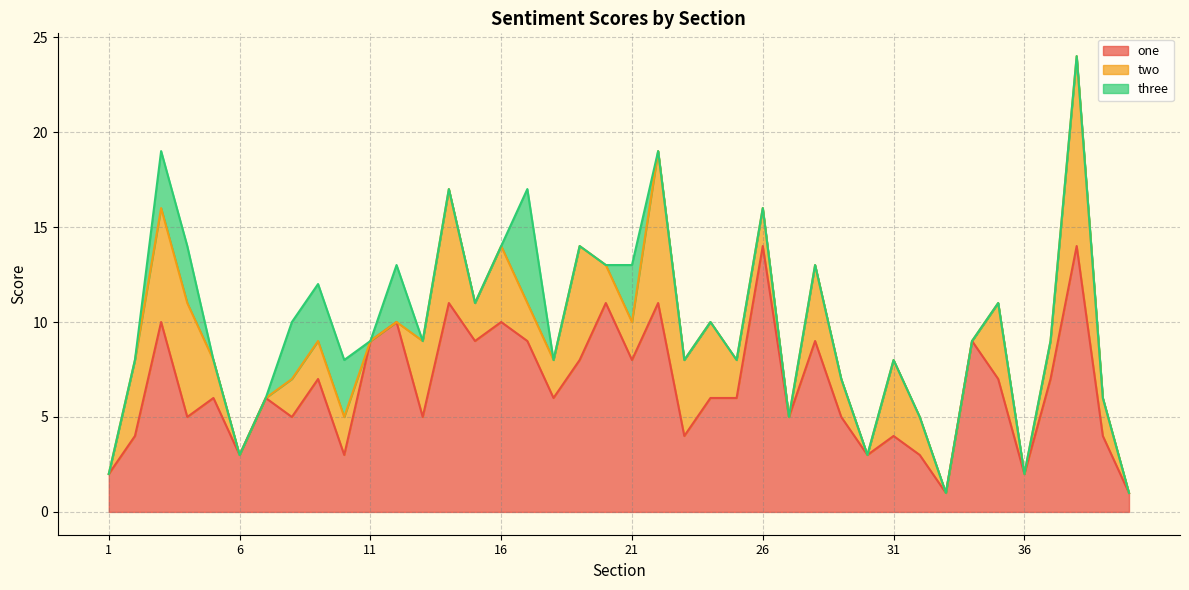

What are all the series names shown in the legend?

one, two, three